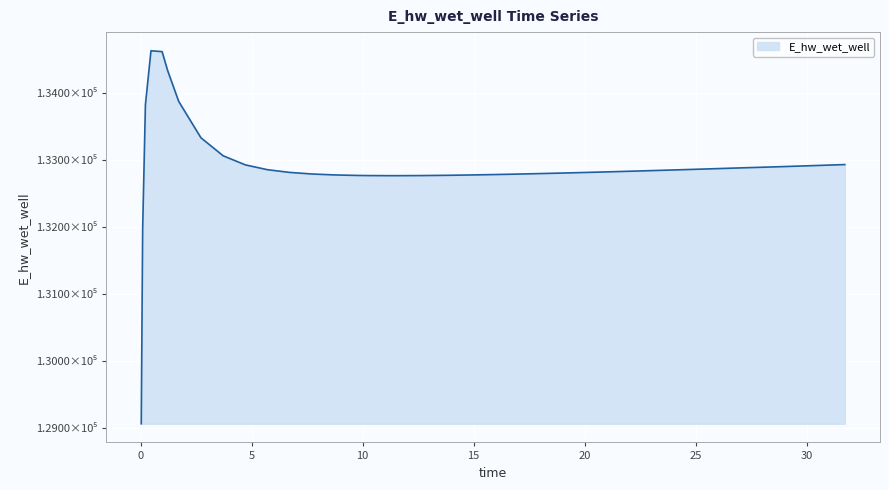

What is the label of the 11th point from the right?

23.21875